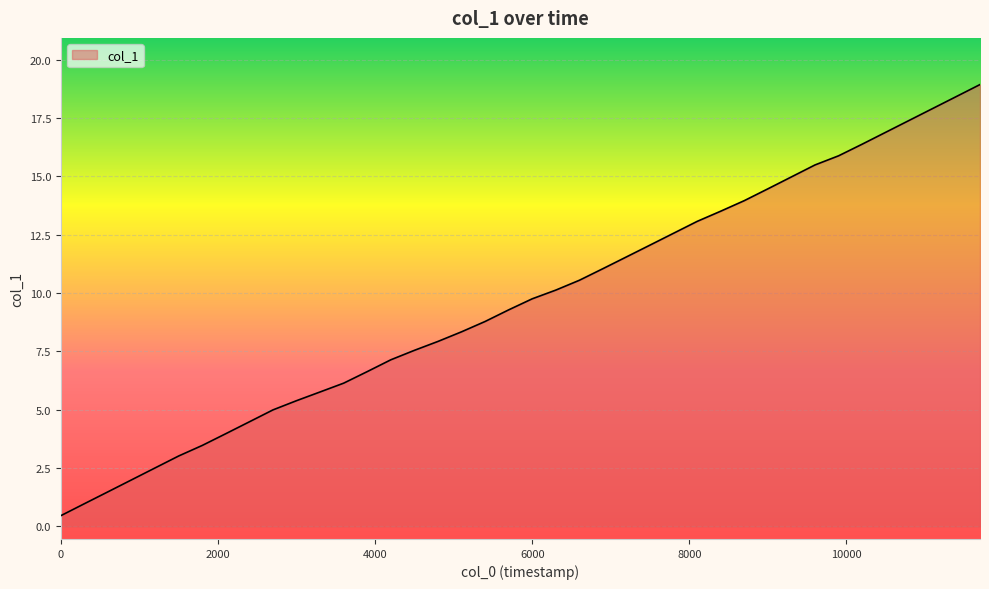

What is the maximum value shown in the chart?

18.9